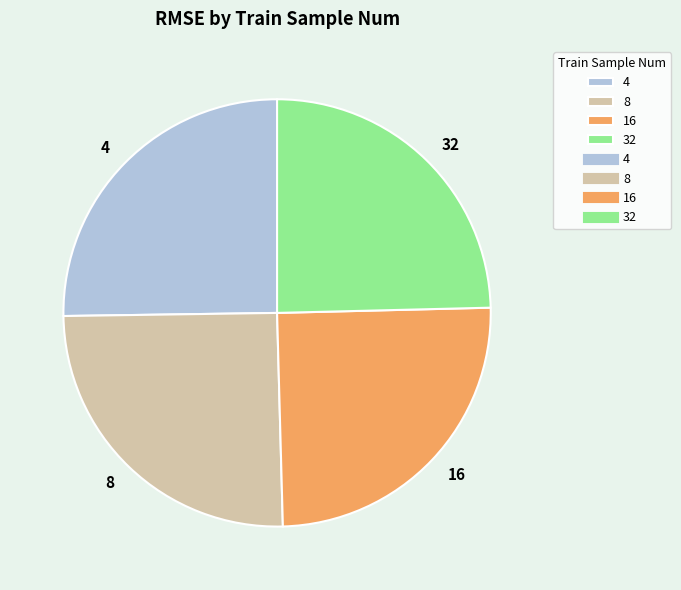

Does 32 account for over 50% of the chart?

No